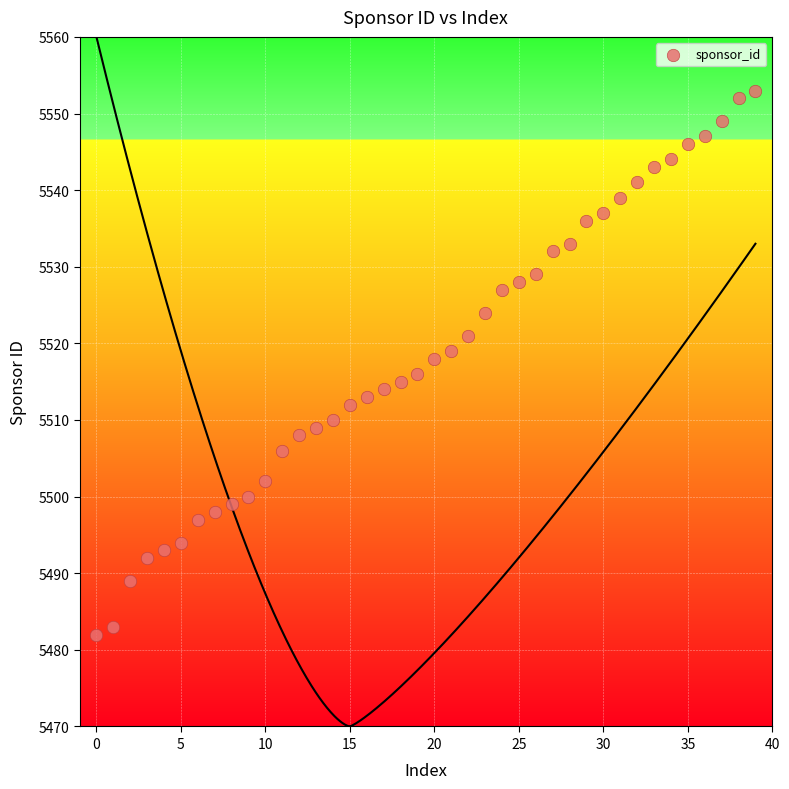

What is the range of Y values (max minus min)?

71